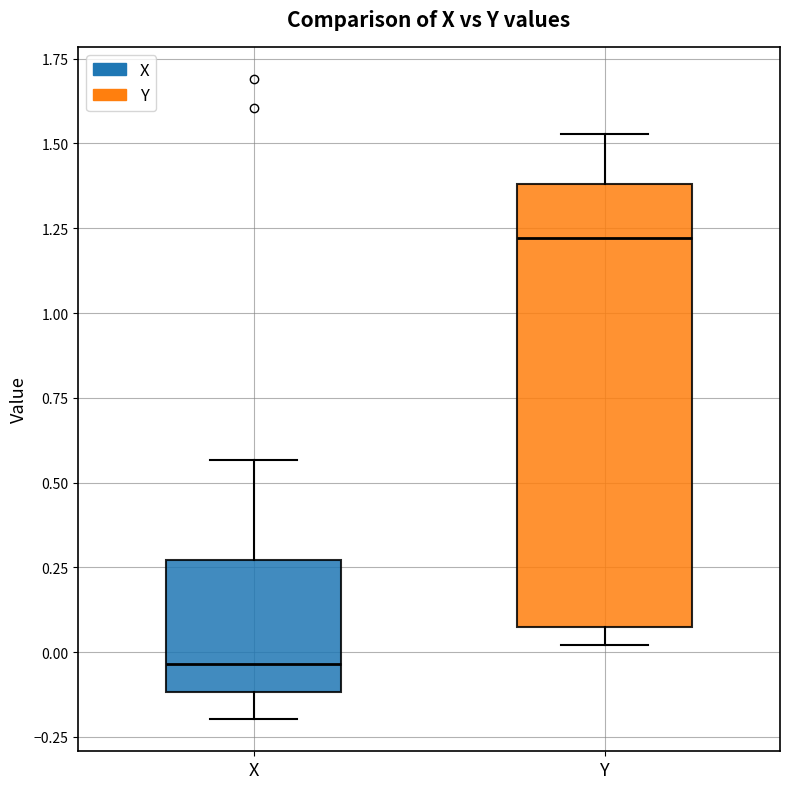

Reading left to right, transcribe this box plot: for each box, give where its median line is, the range the box spans, and where its two whiskers end, as read against the y-axis. The values are not printed on the chart, so give them approximately, as read against the axis.

X: median -0.05, box -0.10 to 0.25, whiskers -0.20 to 0.55
Y: median 1.20, box 0.05 to 1.40, whiskers 0.00 to 1.55